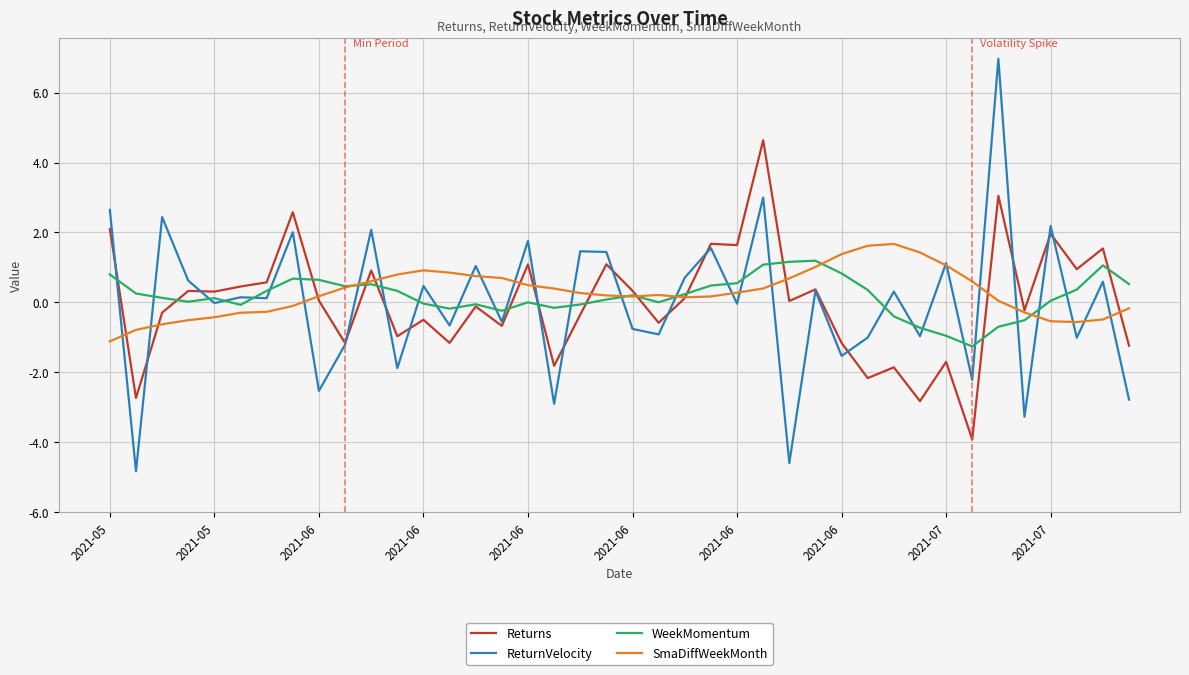

What is the minimum value for WeekMomentum?

-1.3